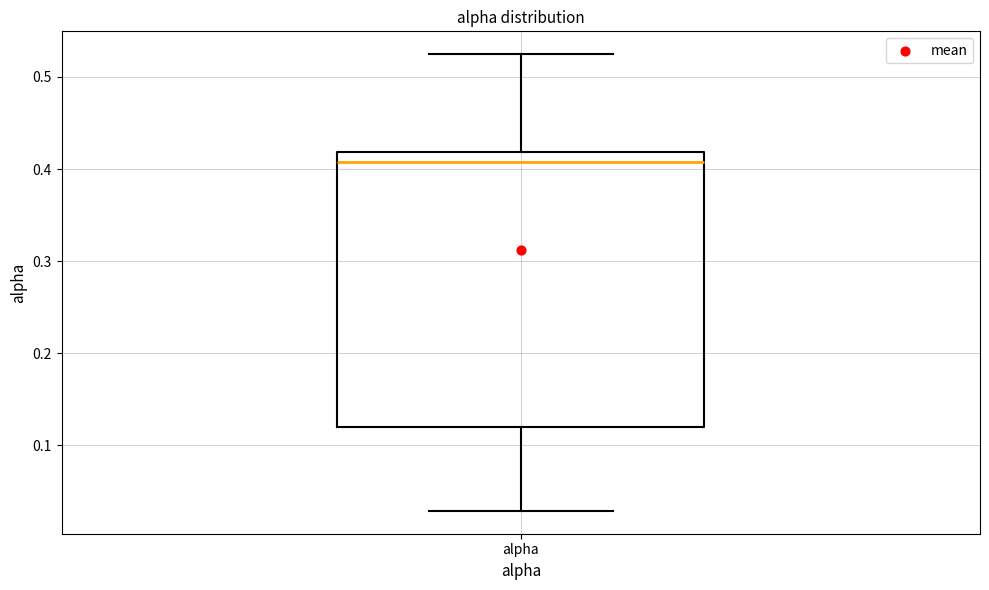

Read this box plot against the y-axis: the position of the median line, the range covered by the box, and the ends of both whiskers. The values are not printed on the chart, so give them approximately, as read against the axis.

median 0.41, box 0.12 to 0.42, whiskers 0.03 to 0.52